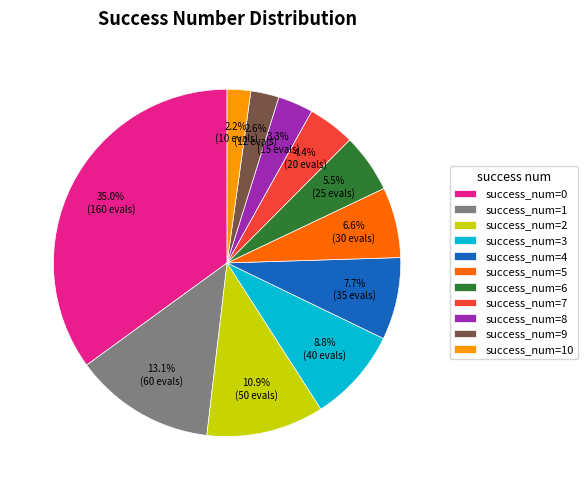

What is the ratio of the value at success_num=9 to the value at success_num=4?

0.3